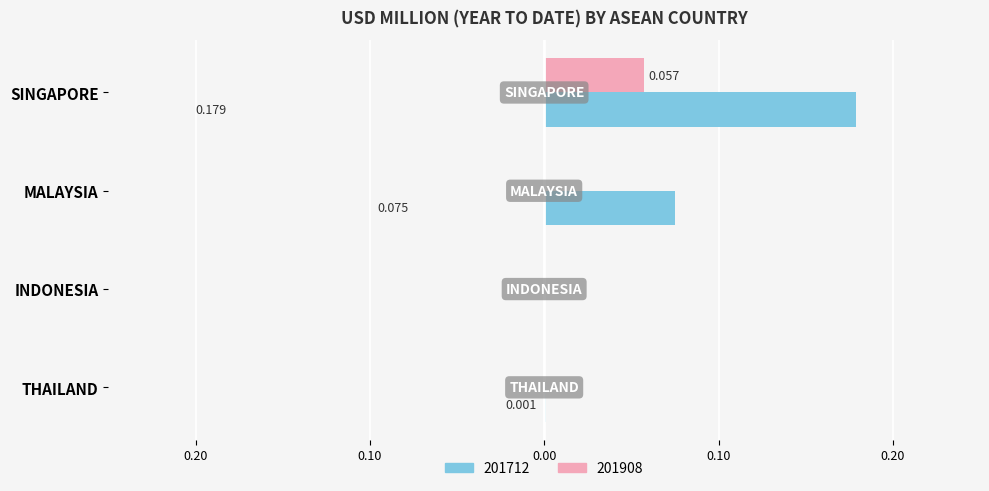

Reading left to right, what are all the values shown in this chart?

201712: 0.2	0.1	0.0	0.0
201908: 0.1	0.0	0.0	0.0